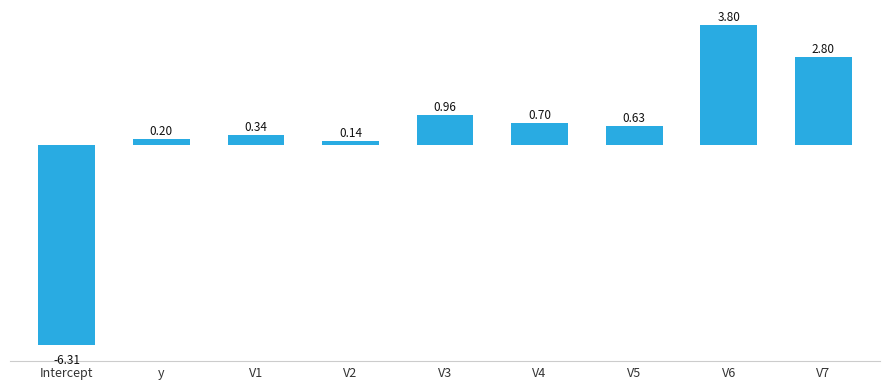

What position from the right is V3?

5